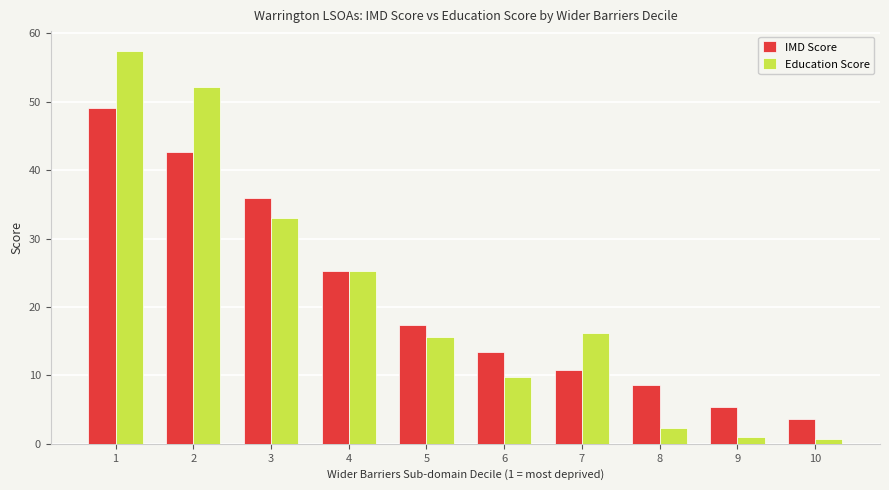

What is the difference between the highest and lowest values at 2?

9.4